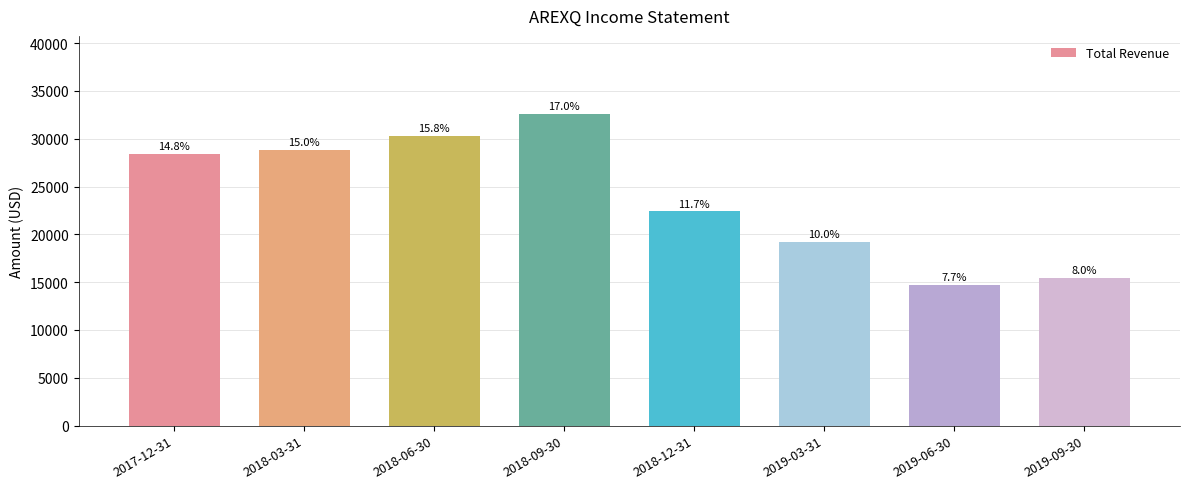

What is the value of the 5th bar from the left?

22400